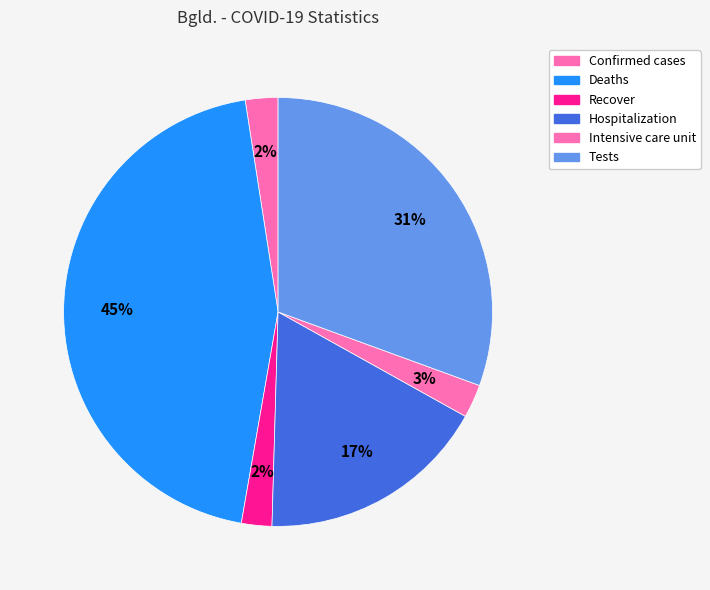

Count the number of slices in the pie.

6